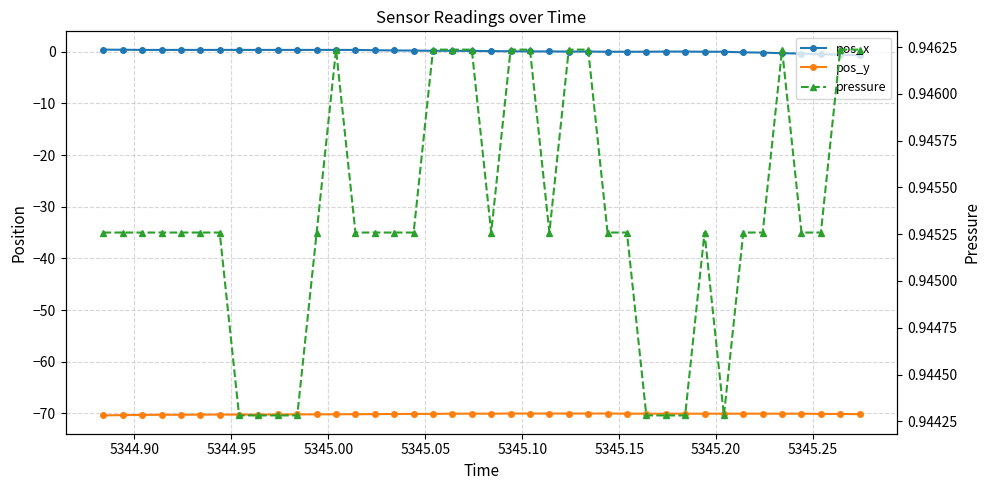

Which series has the largest total across all categories?

pressure